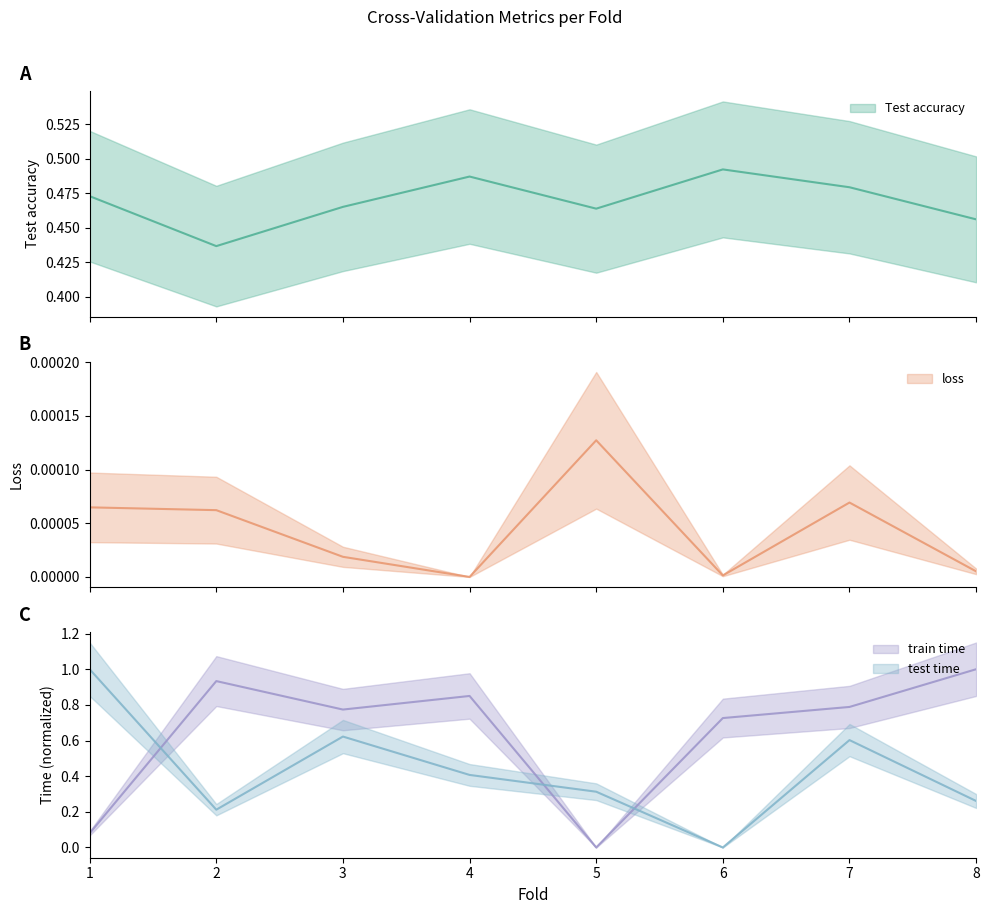

Rank the categories by train time value from lowest to highest.

5, 1, 6, 3, 7, 4, 2, 8